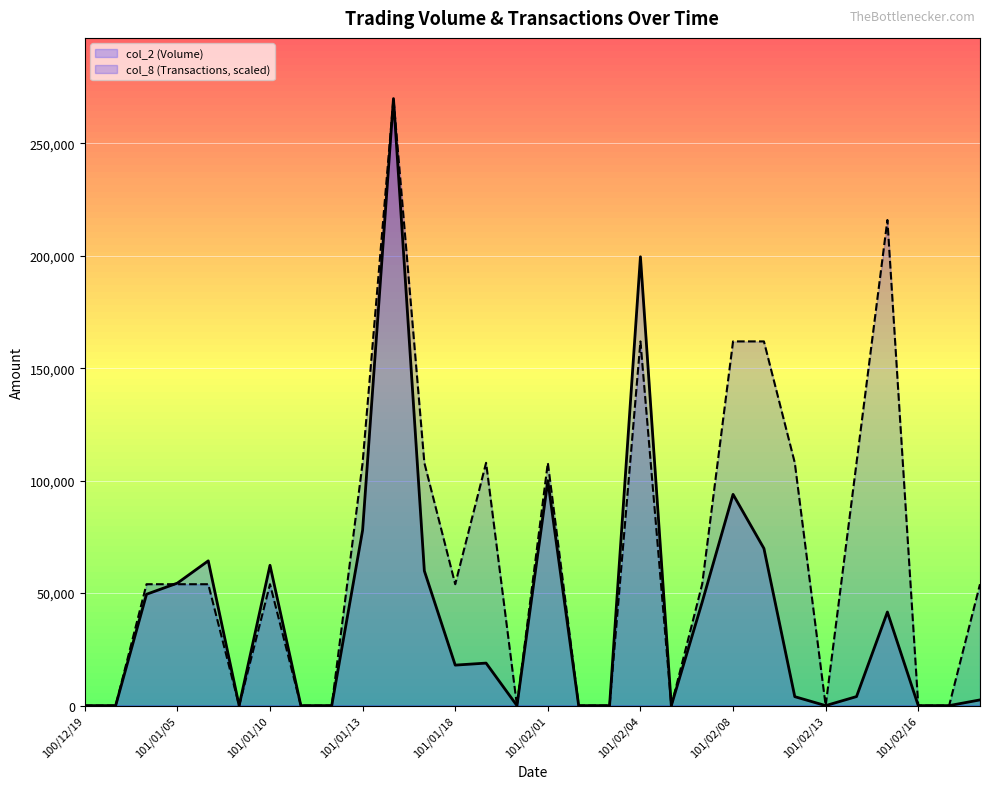

How many values in col_8 (Transactions, scaled) are above zero?

18